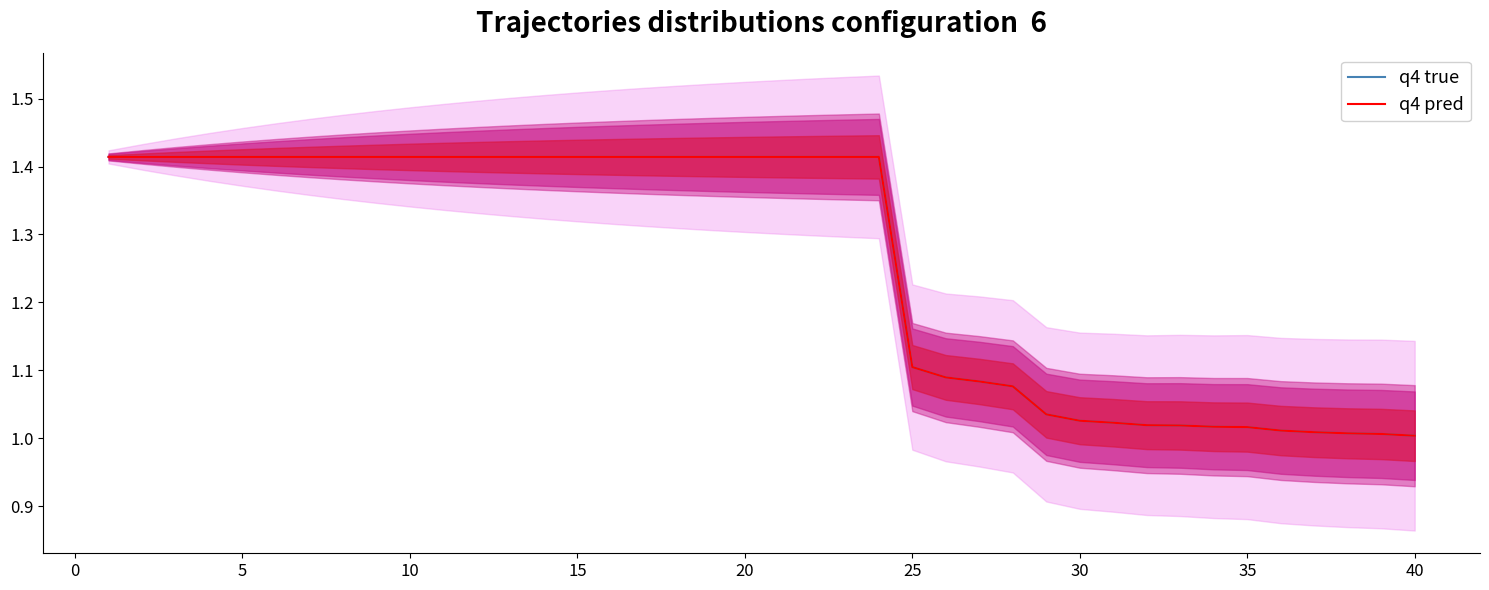

What is the value of the q4 pred point at the 11th from the left?

1.4